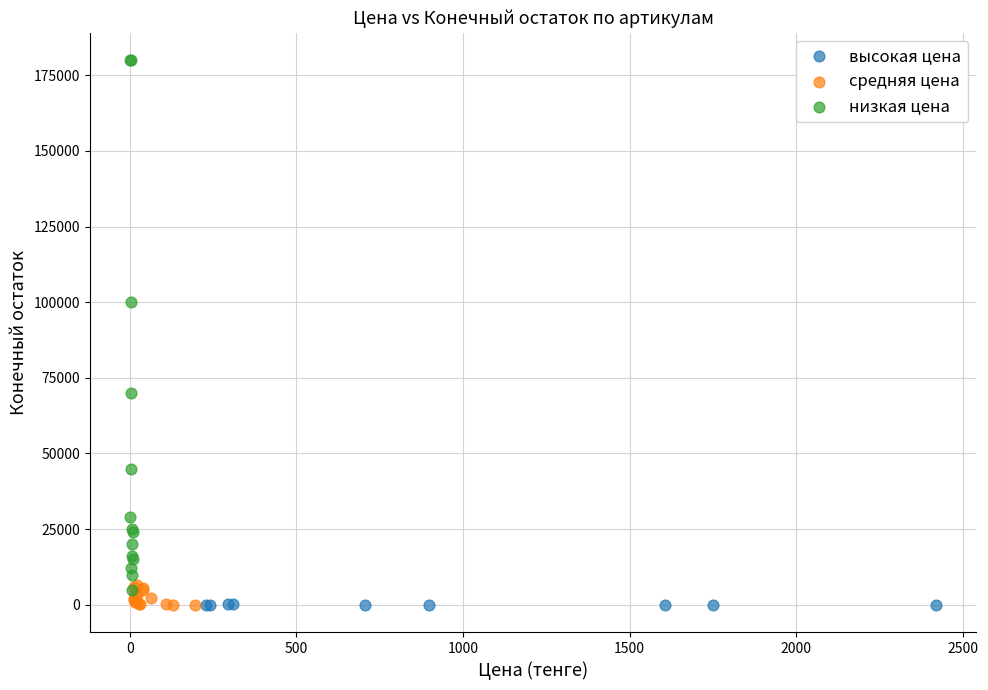

Which series has the largest Y range (max minus min)?

низкая цена